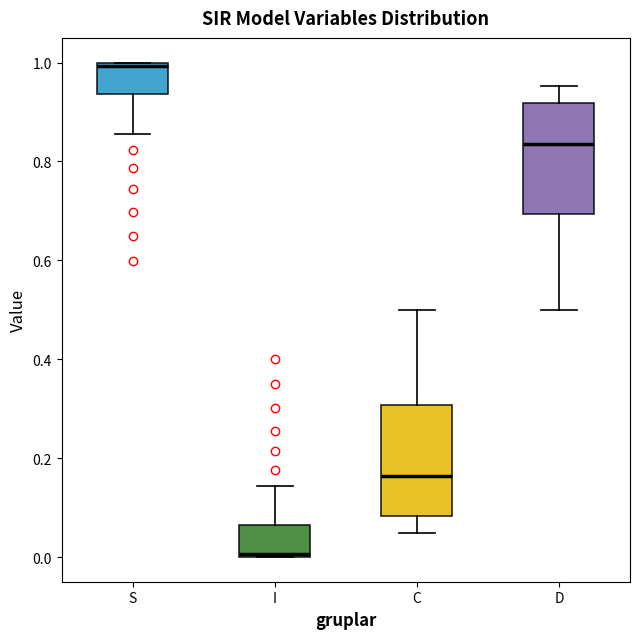

Where does the upper whisker of the box for C end on the y-axis? The values are not printed on the chart, so give them approximately, as read against the axis.

0.50